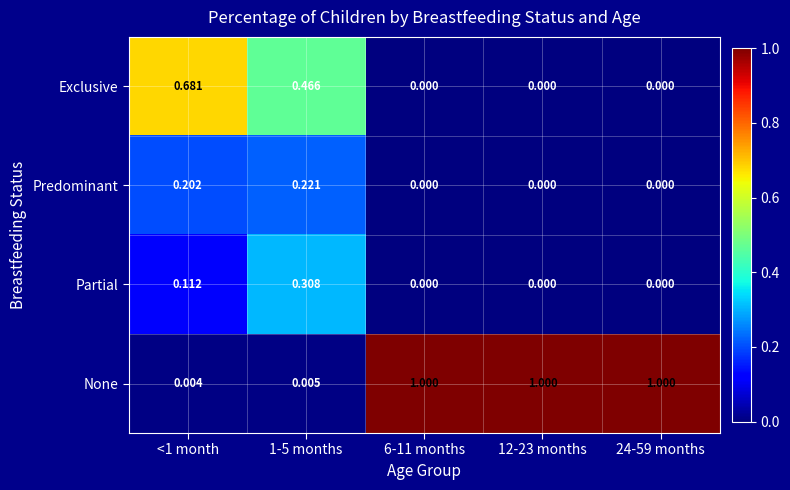

Which series has the largest total across all categories?

None